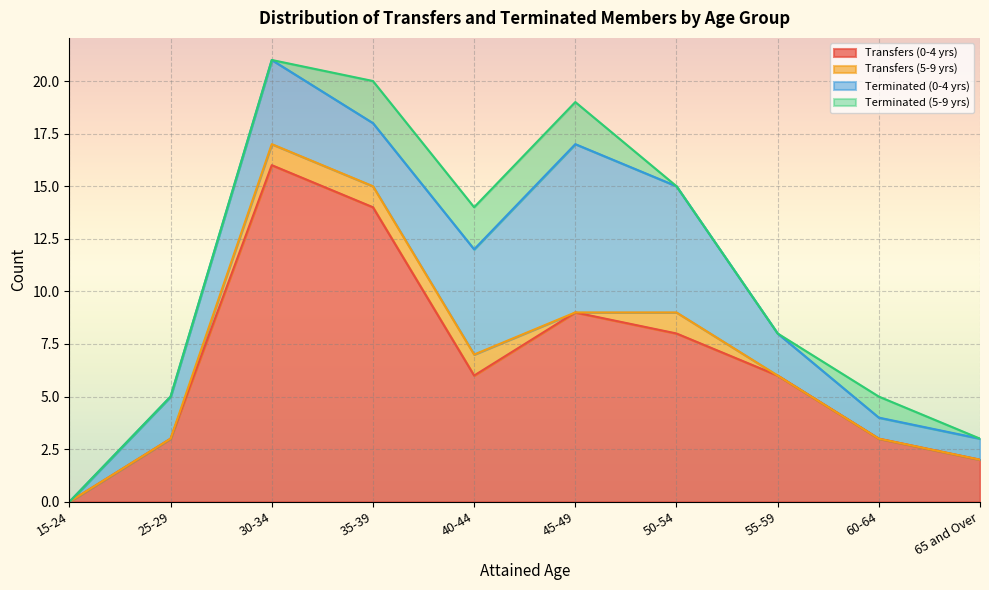

What is the label of the 5th point from the right?

45-49